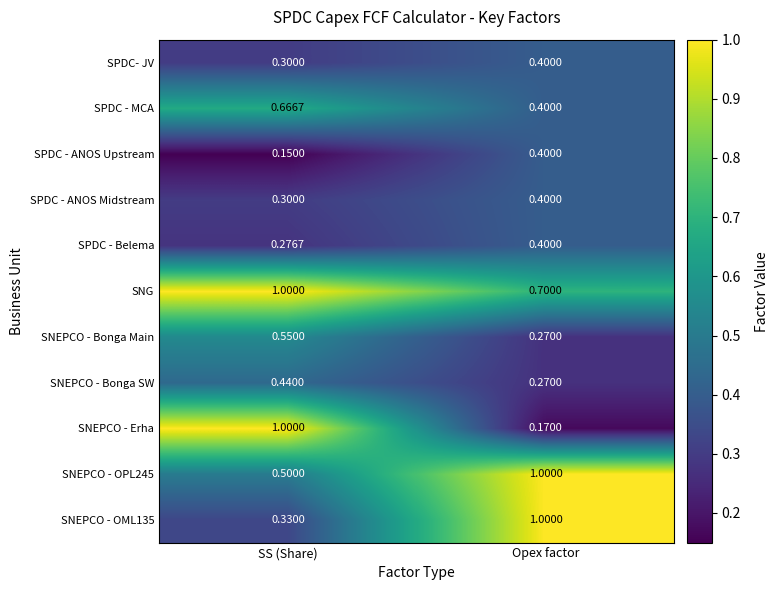

At which label does SPDC - Belema reach its minimum?

SS (Share)